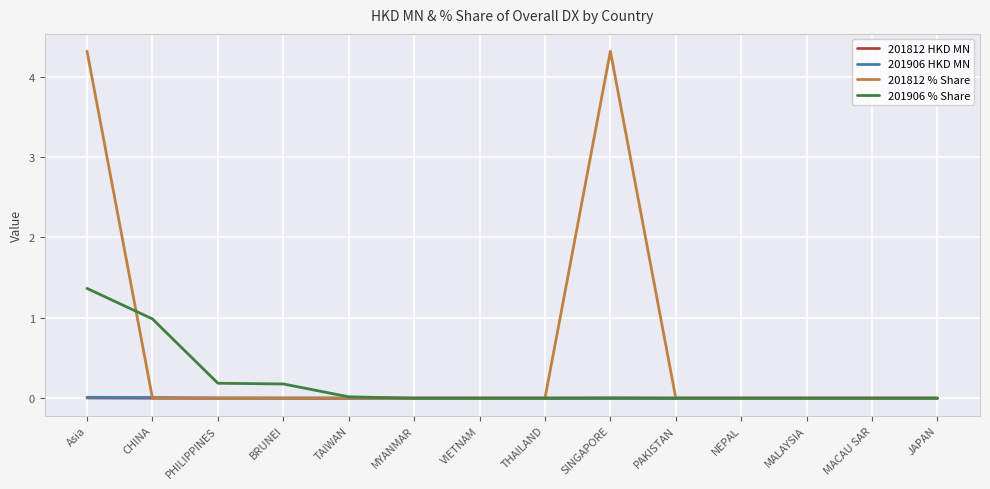

What position from the right is JAPAN?

1